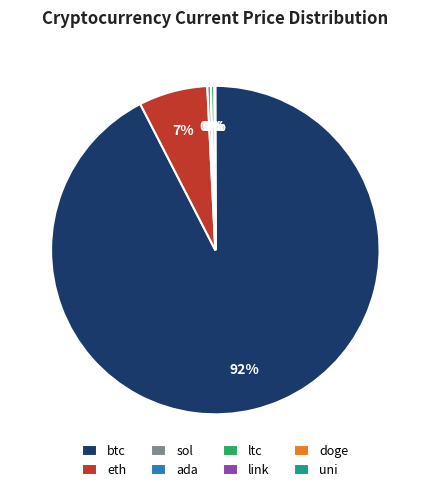

Which has a higher value, sol or btc?

btc